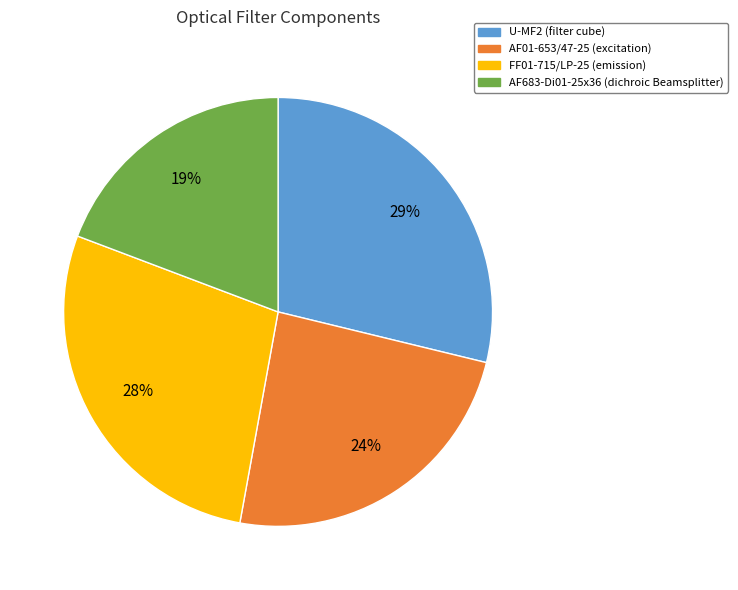

To the nearest percent, what is the difference between the largest and smallest slice percentages?

10%